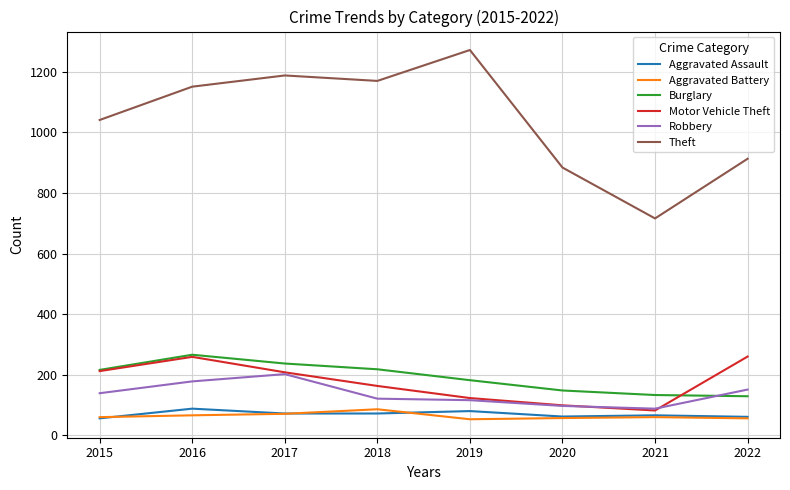

Which series has the widest spread of values?

Theft